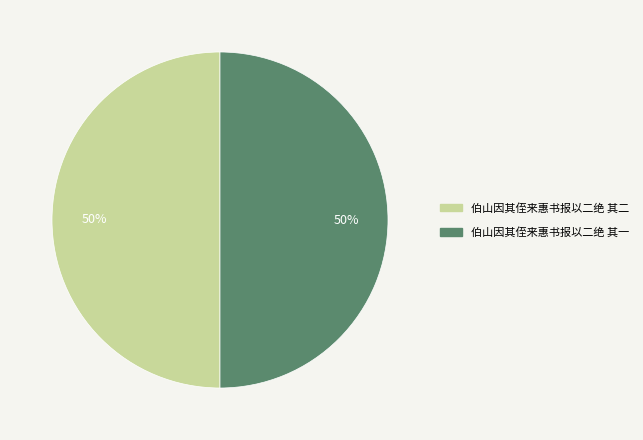

The 伯山因其侄来惠书报以二绝 其一 slice represents 61% of the pie. True or false?

False